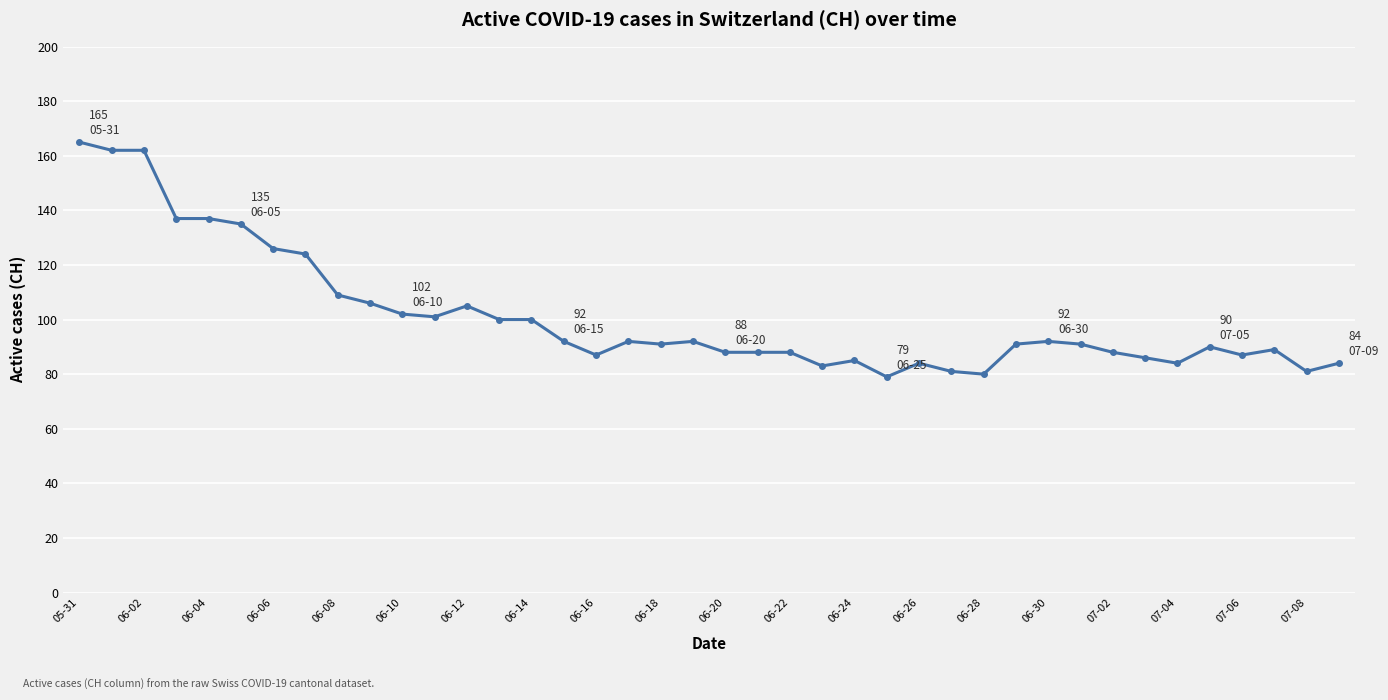

What is the difference between the maximum and minimum values?

86